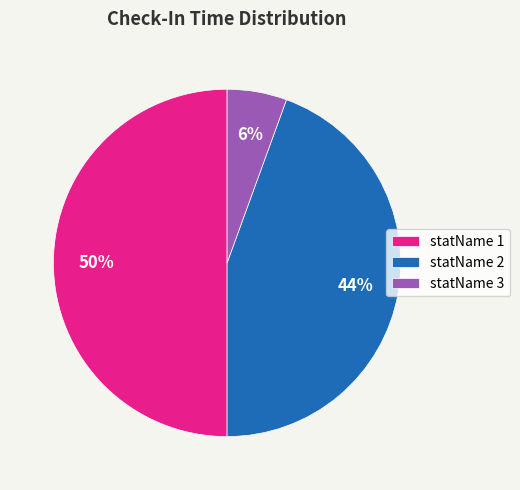

Is it true that statName 2 is 44% of the pie?

True